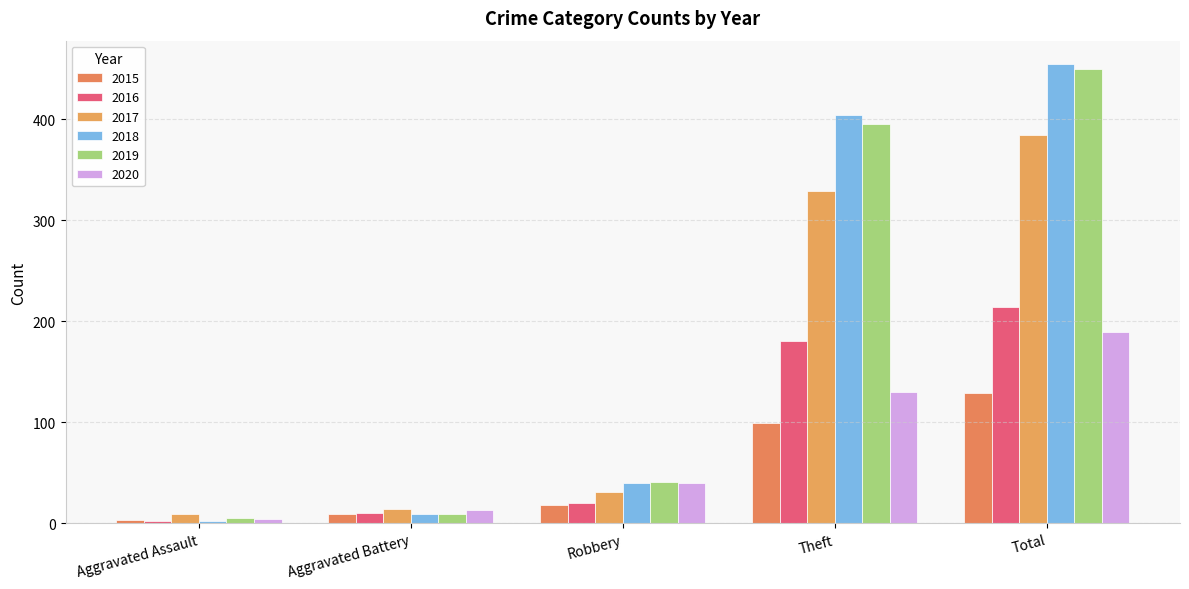

Are the bars horizontal?

No